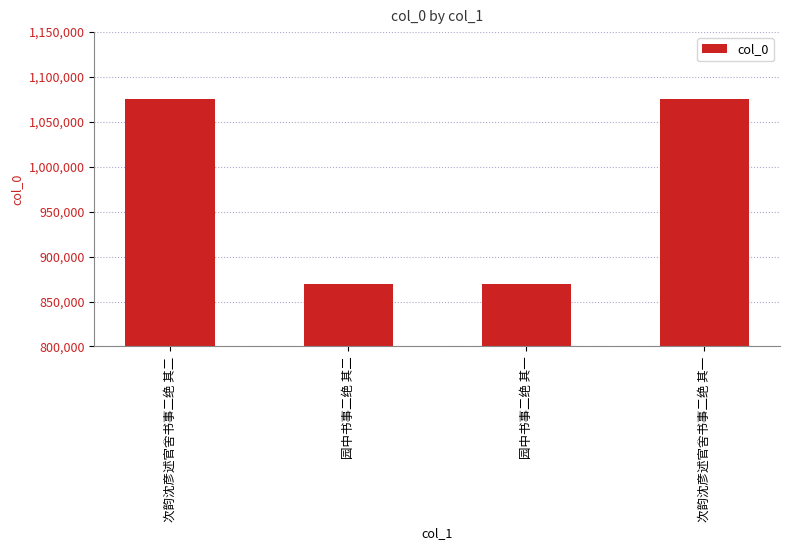

What is the label of the 4th bar from the left?

次韵沈彦述官舍书事二绝 其一